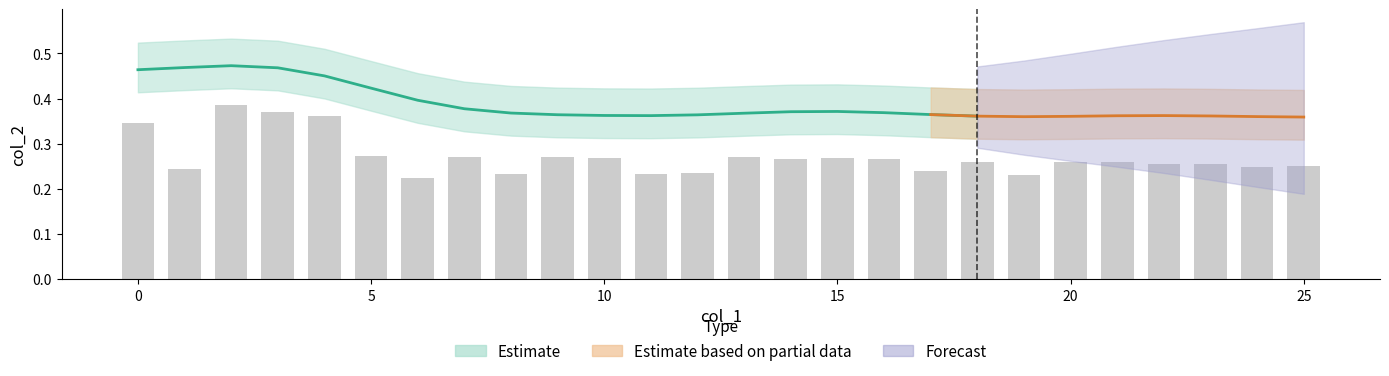

What is the smallest value displayed?

0.2